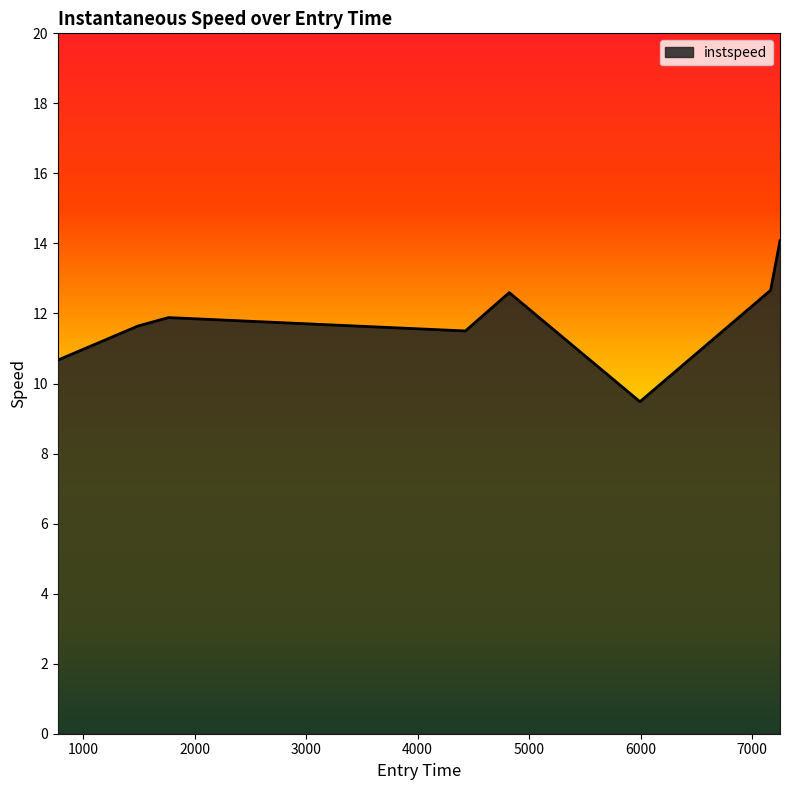

What is the maximum value shown in the chart?

14.1